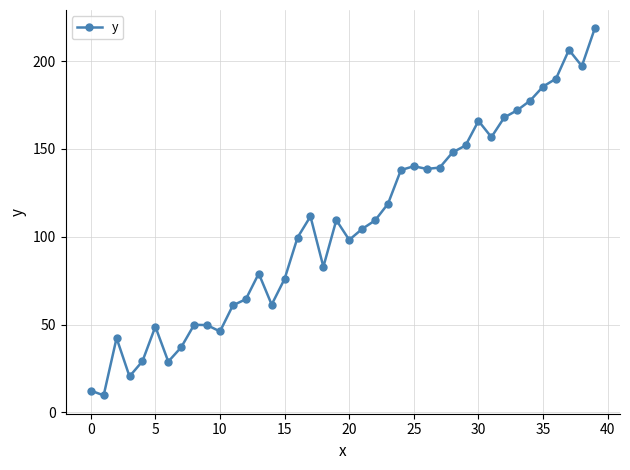

What is the difference between the second highest and second lowest values?

193.9